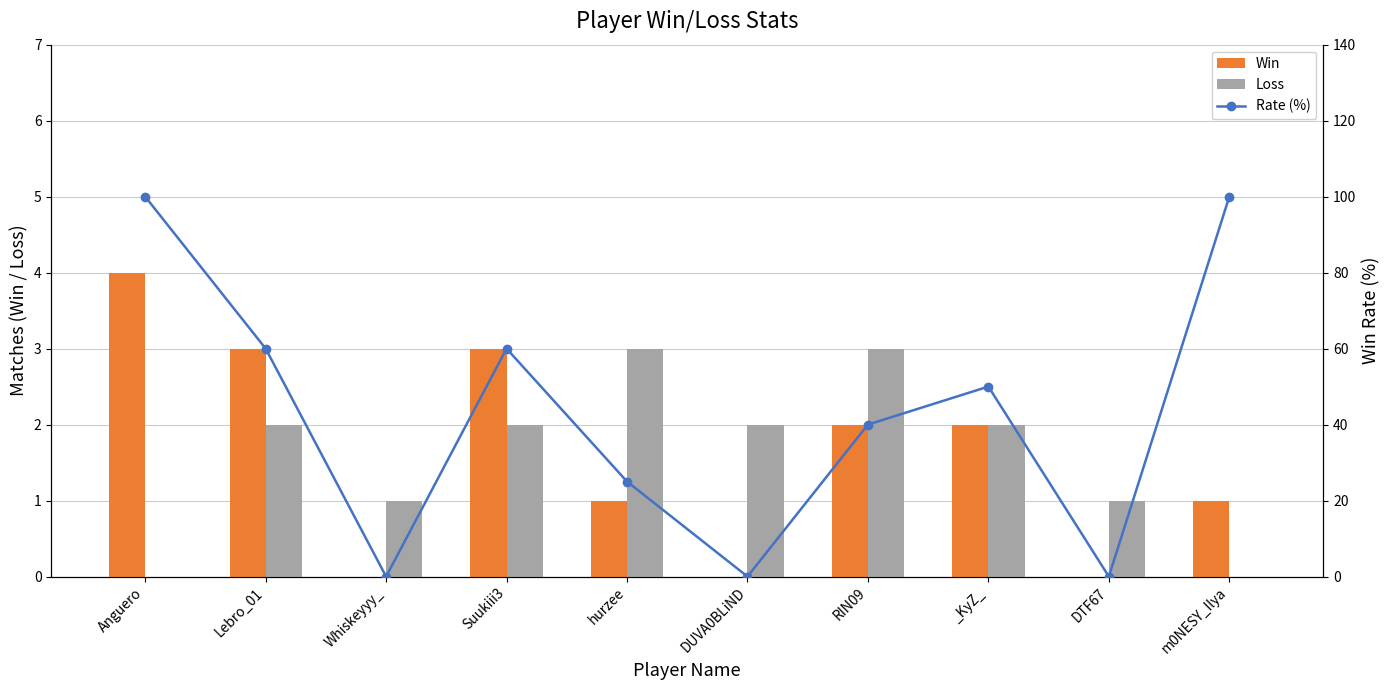

What is the label of the 2nd bar from the right?

DTF67